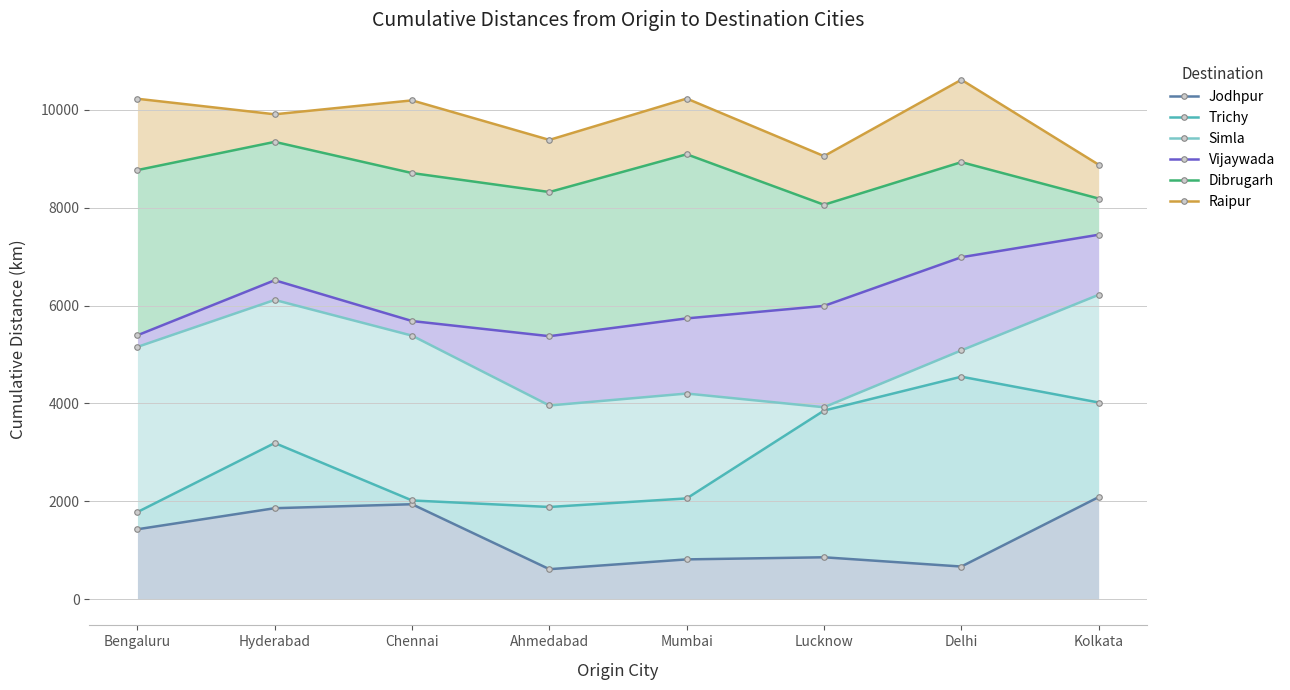

How many lines are shown in the chart?

6